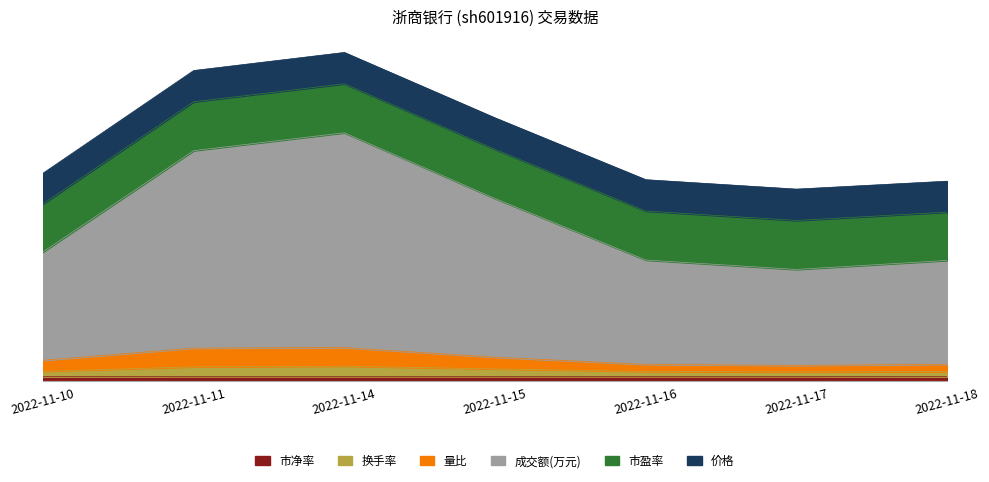

Is it true that 量比 equals 2.0 at 2022-11-11?

False